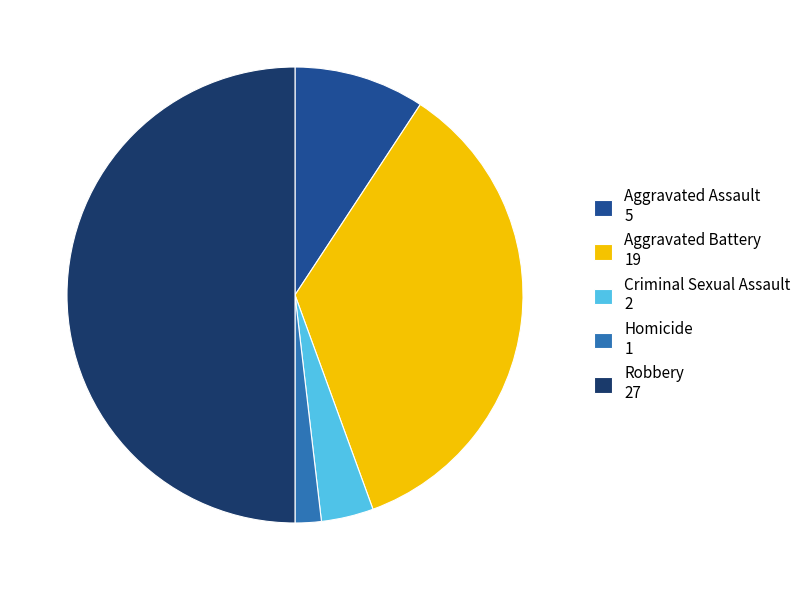

Count the number of slices in the pie.

5